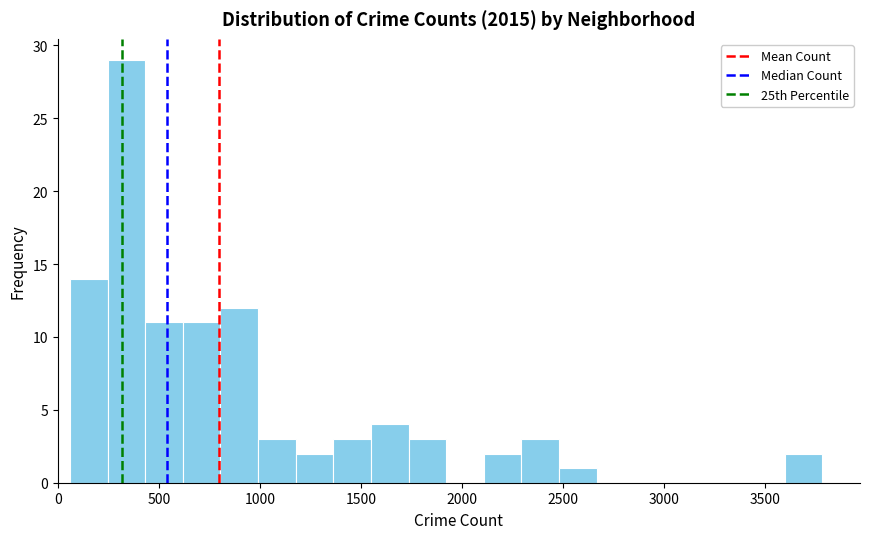

Around what value on the x-axis is the tallest bar? Give the approximate position of its centre, as read against the axis.

350